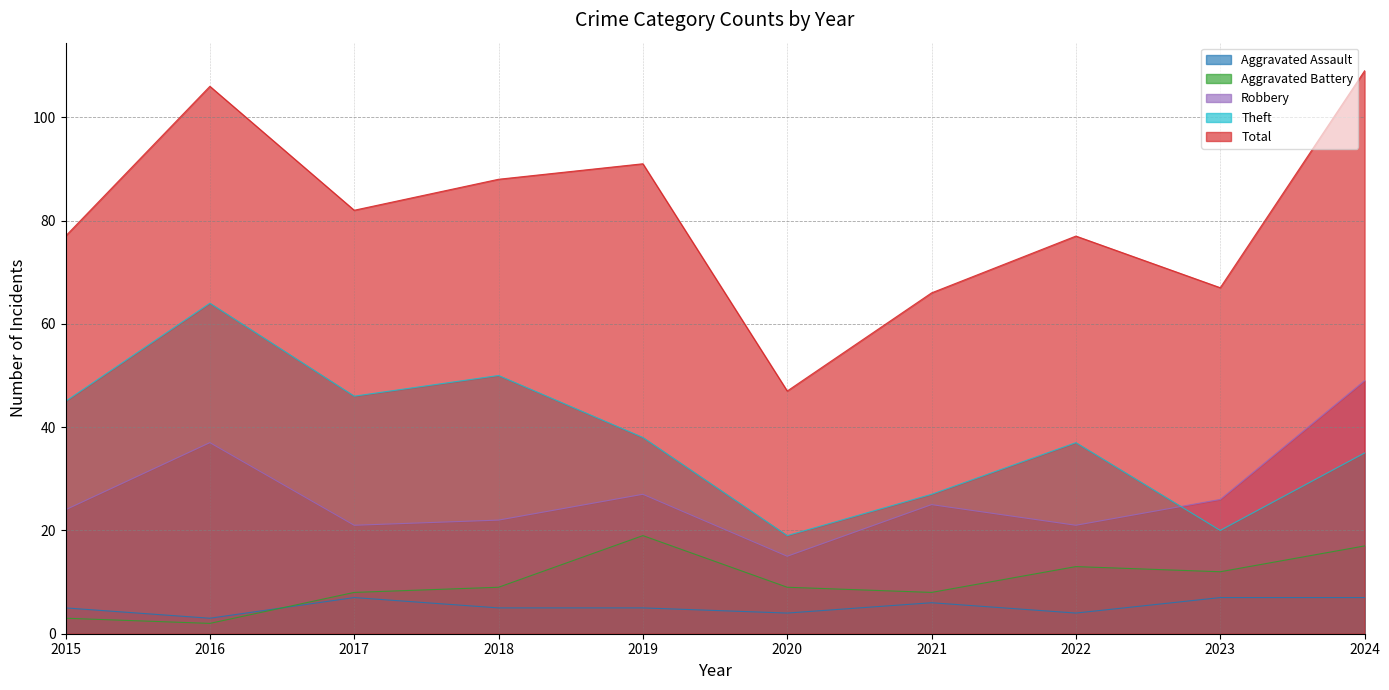

Which category has the highest value in the Theft series?

2016